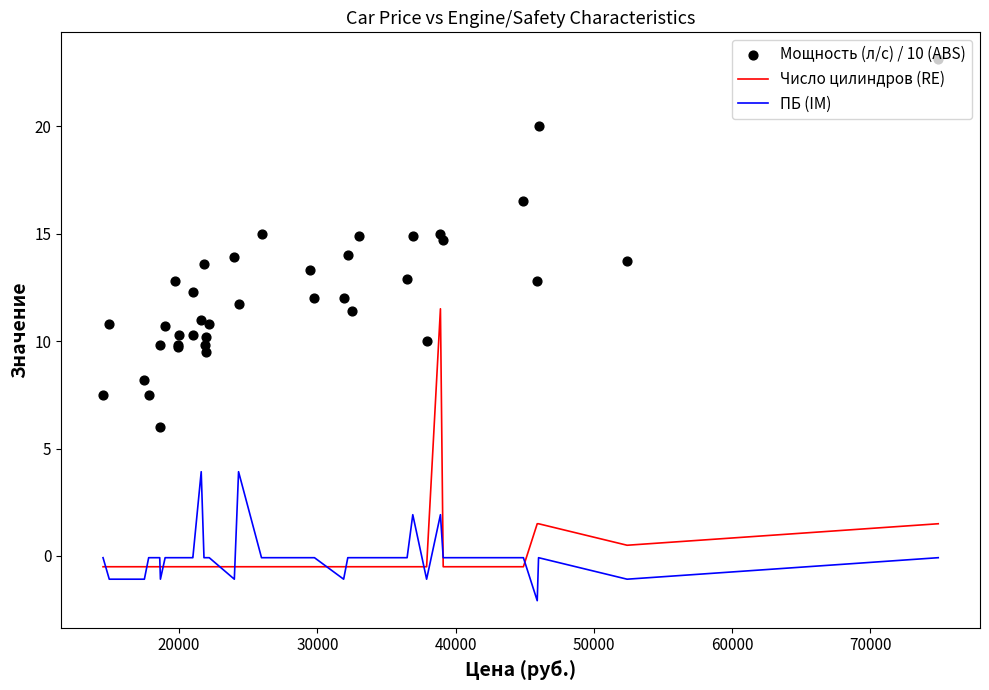

At how many categories does at least one series exceed 18?

2